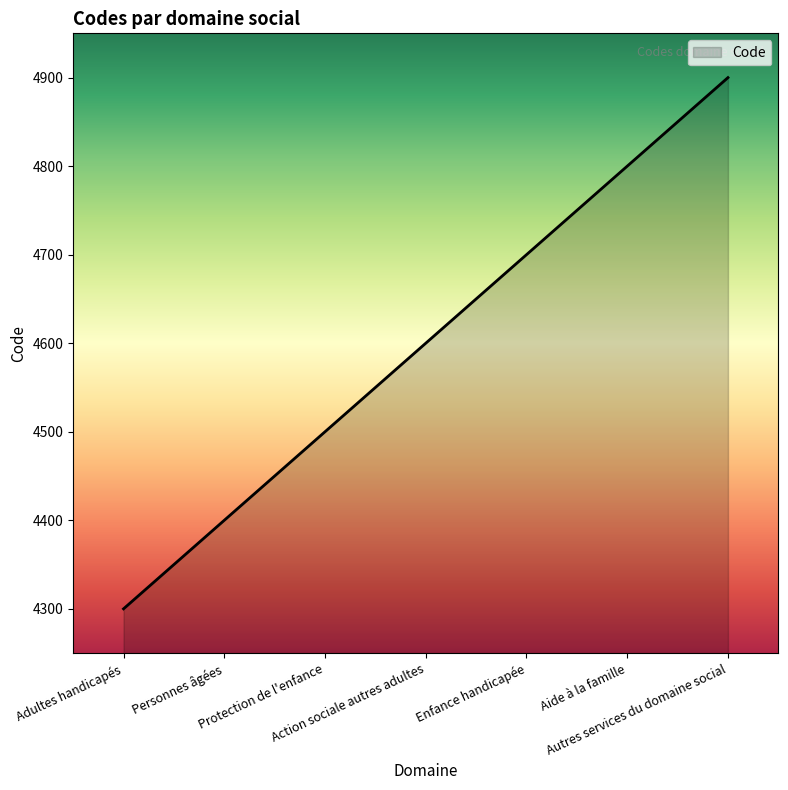

What is the sum of the values at Protection de l'enfance and Adultes handicapés?

8800